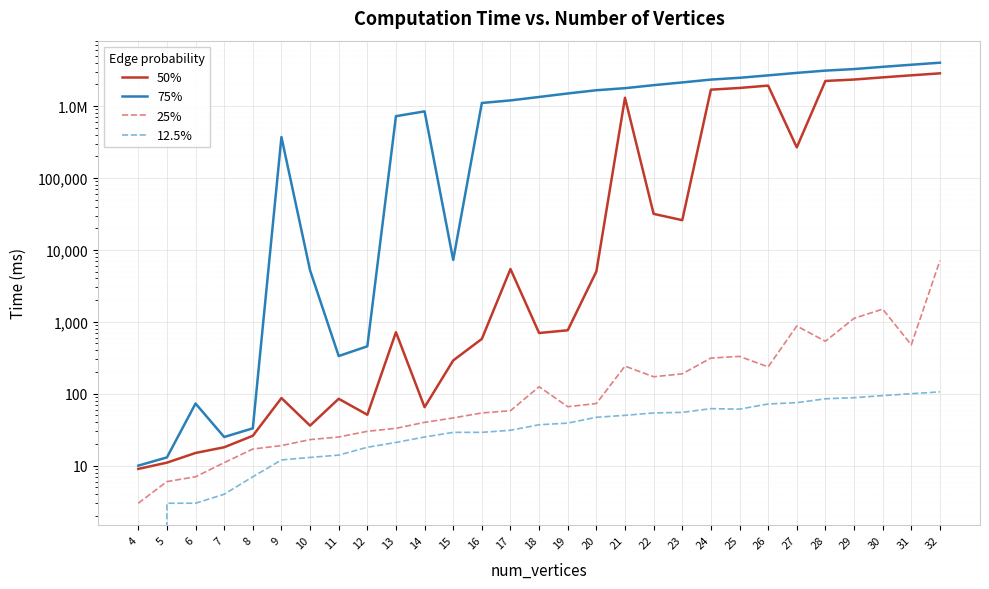

Rank the series at 9 from highest to lowest value.

75%, 50%, 25%, 12.5%